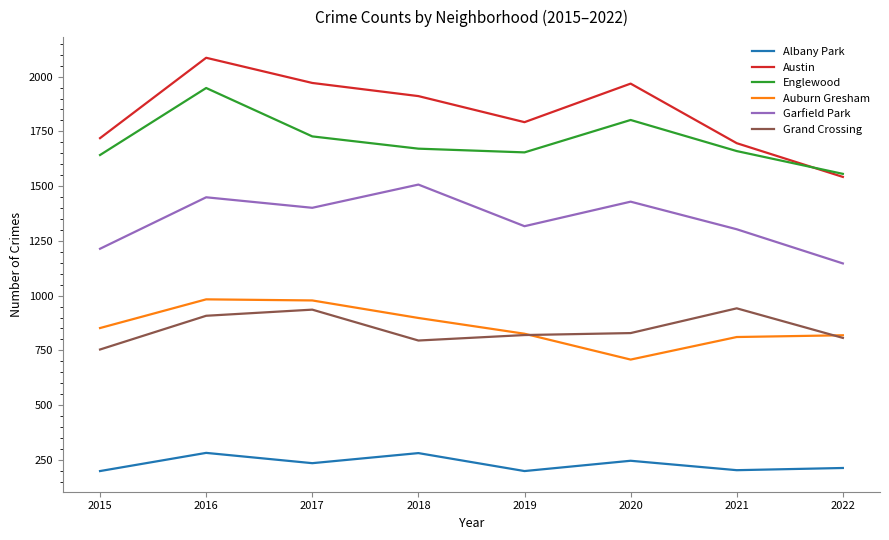

At which category is the sum across all series the highest?

2016